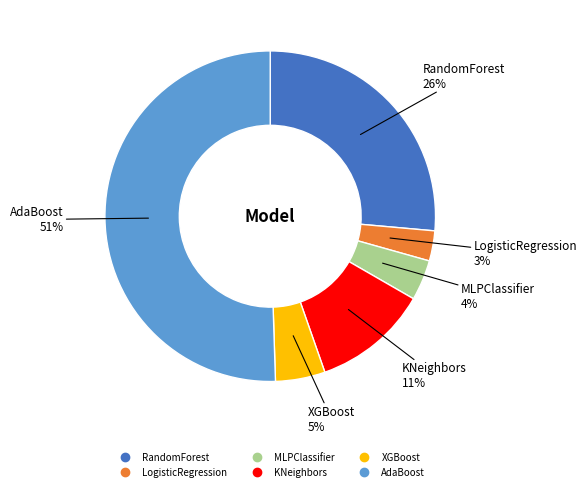

Which has a higher value, LogisticRegression or RandomForest?

RandomForest